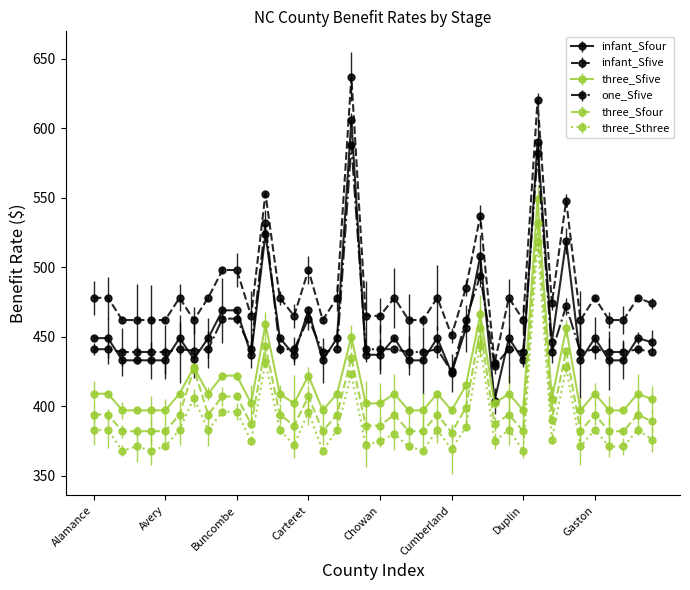

True or false: three_Sfive and three_Sthree intersect in this chart.

False